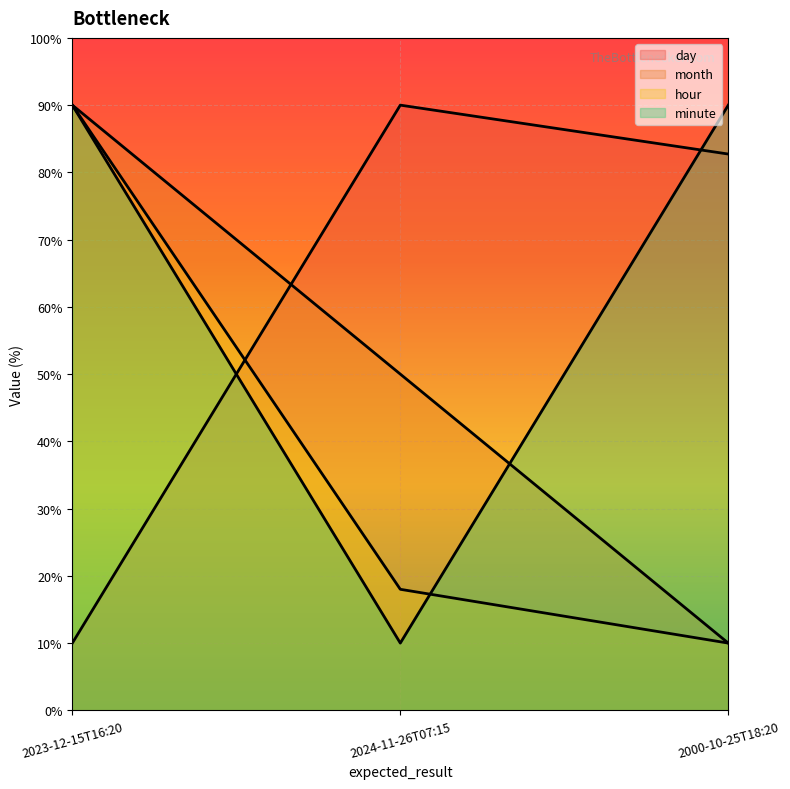

What are all the series names shown in the legend?

day, month, hour, minute